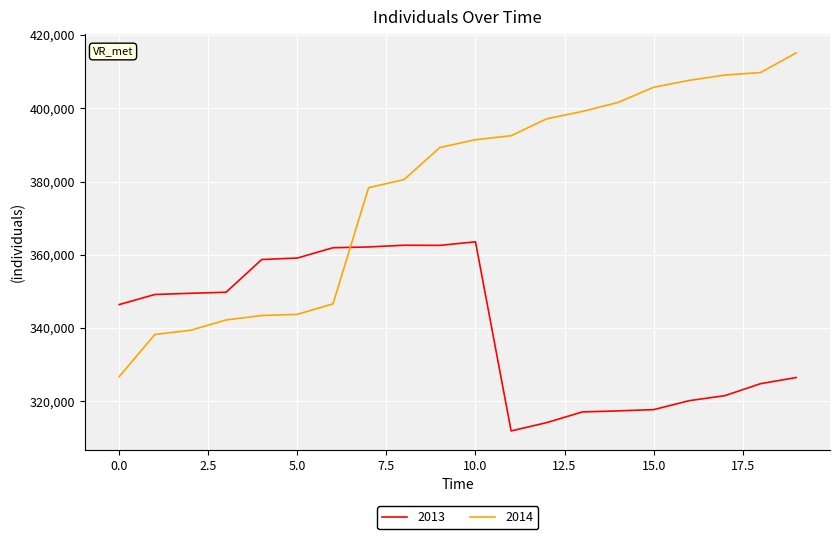

Which series has the widest spread of values?

2014